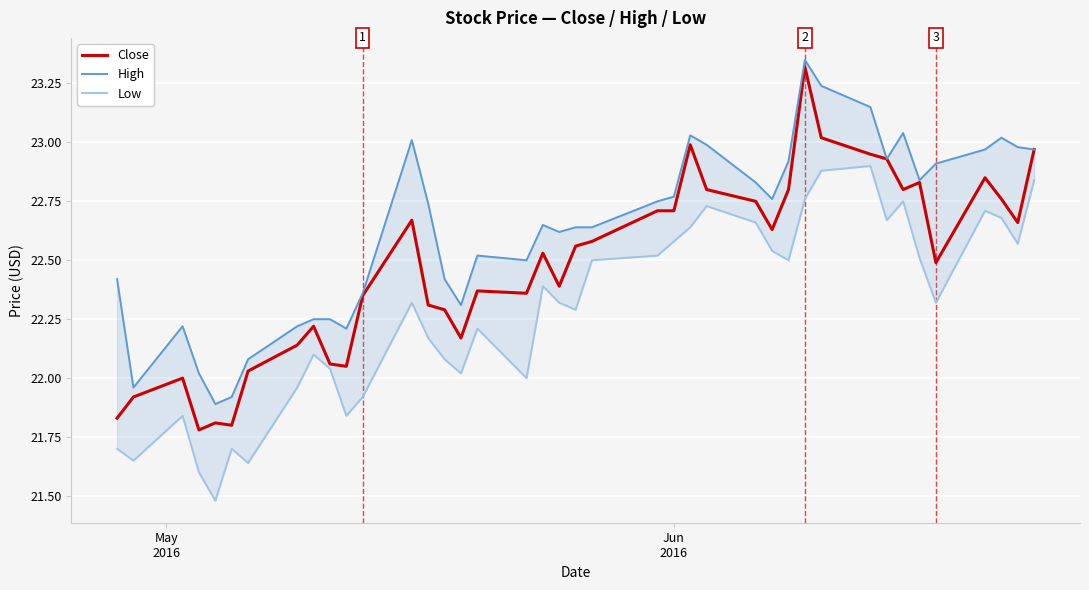

Rank the series by their maximum value, from lowest to highest.

Low, Close, High